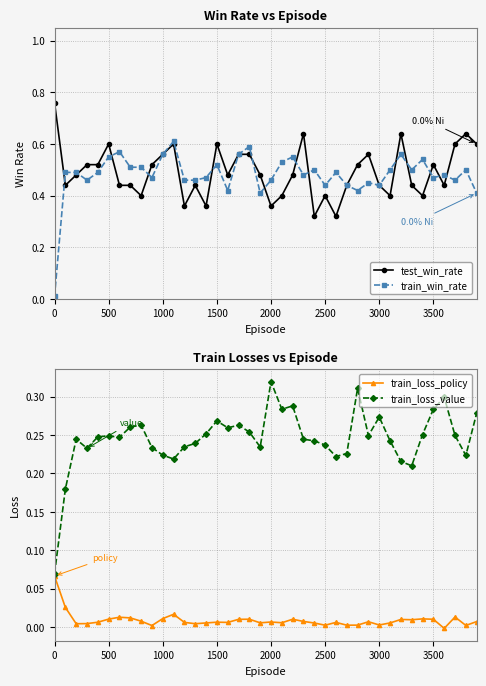

What are all the series names shown in the legend?

test_win_rate, train_win_rate, train_loss_policy, train_loss_value